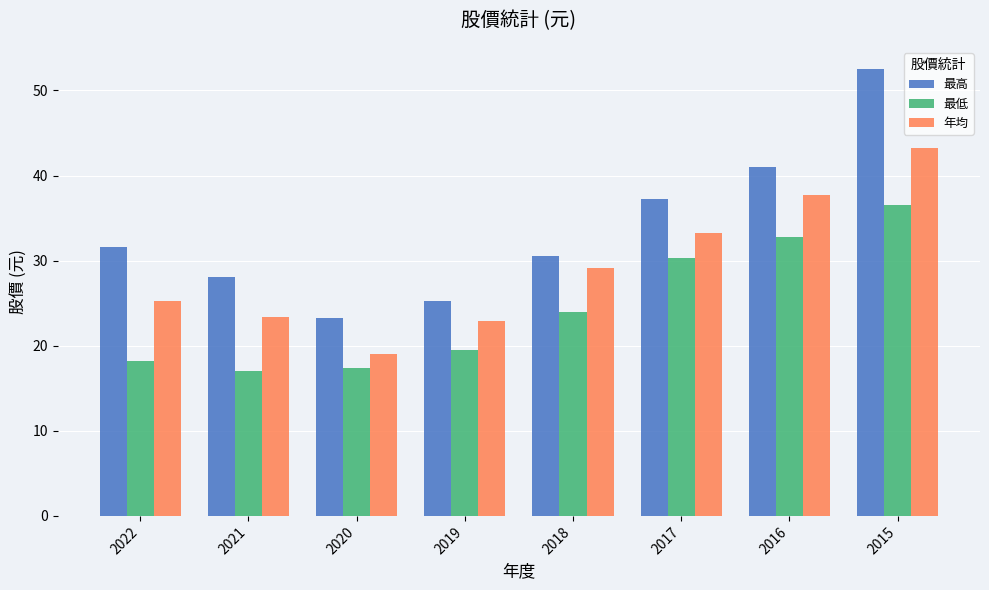

At which category is the sum across all series the highest?

2015